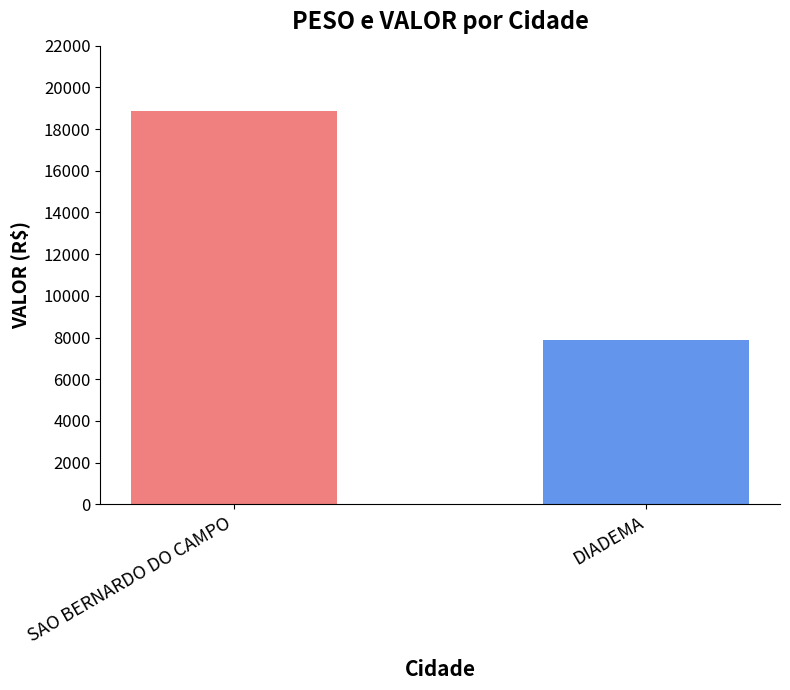

Which category has the lowest value across all series?

DIADEMA